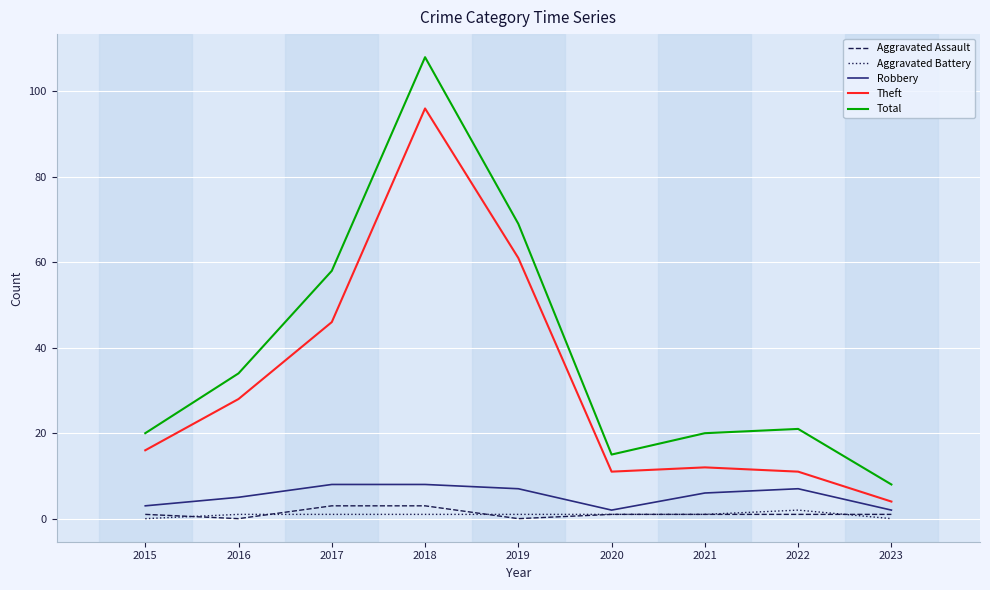

True or false: Theft has a value of 12 at 2021.

True